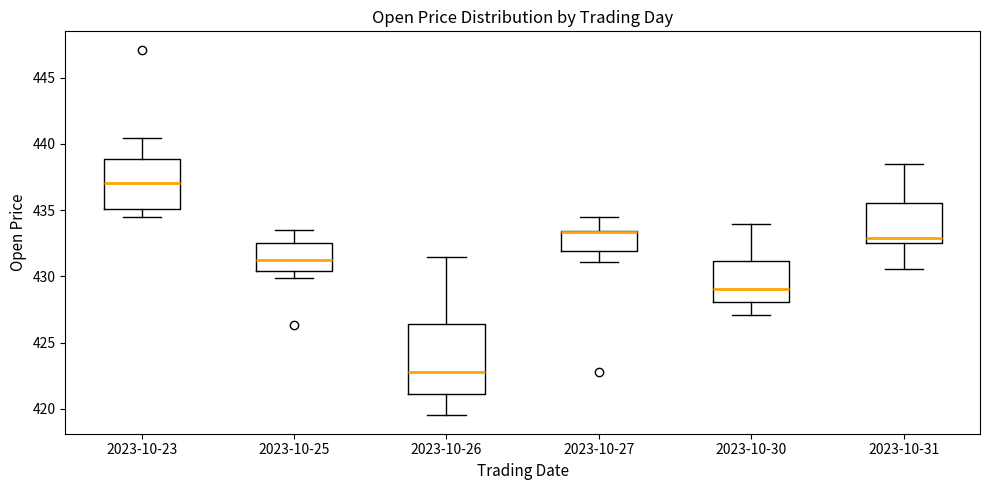

Reading left to right, transcribe this box plot: for each box, give where its median line is, the range the box spans, and where its two whiskers end, as read against the y-axis. The values are not printed on the chart, so give them approximately, as read against the axis.

2023-10-23: median 437.0, box 435.0 to 439.0, whiskers 434.5 to 440.5
2023-10-25: median 431.5, box 430.5 to 432.5, whiskers 430.0 to 433.5
2023-10-26: median 423.0, box 421.0 to 426.5, whiskers 419.5 to 431.5
2023-10-27: median 433.5 (drawn on the box's upper edge), box 432.0 to 433.5, whiskers 431.0 to 434.5
2023-10-30: median 429.0, box 428.0 to 431.0, whiskers 427.0 to 434.0
2023-10-31: median 433.0, box 432.5 to 435.5, whiskers 430.5 to 438.5